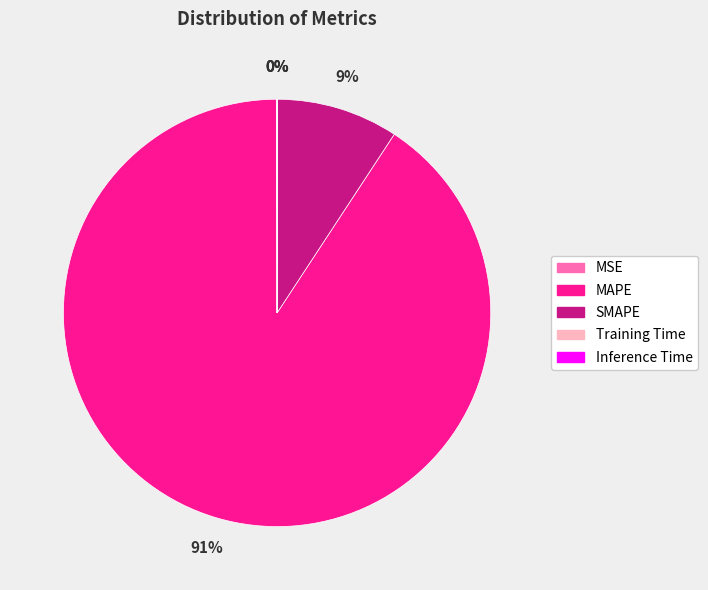

Which slice is the largest?

MAPE